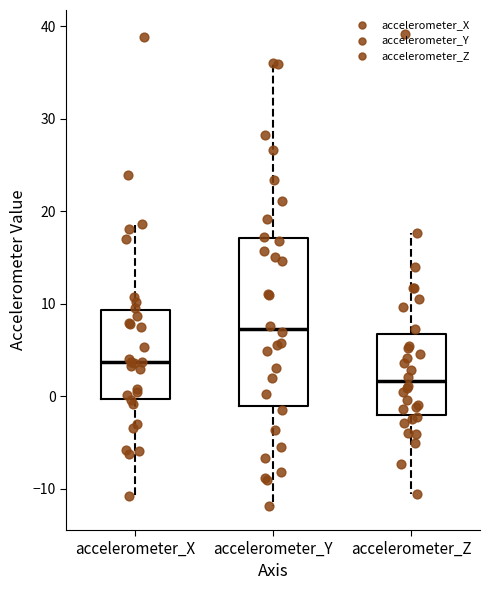

Reading left to right, read every box against the y-axis: the position of its median line, the range the box covers, and the ends of its whiskers. The values are not printed on the chart, so give them approximately, as read against the axis.

accelerometer_X: median 4, box 0 to 9, whiskers -11 to 19
accelerometer_Y: median 7, box -1 to 17, whiskers -12 to 36
accelerometer_Z: median 2, box -2 to 7, whiskers -11 to 18